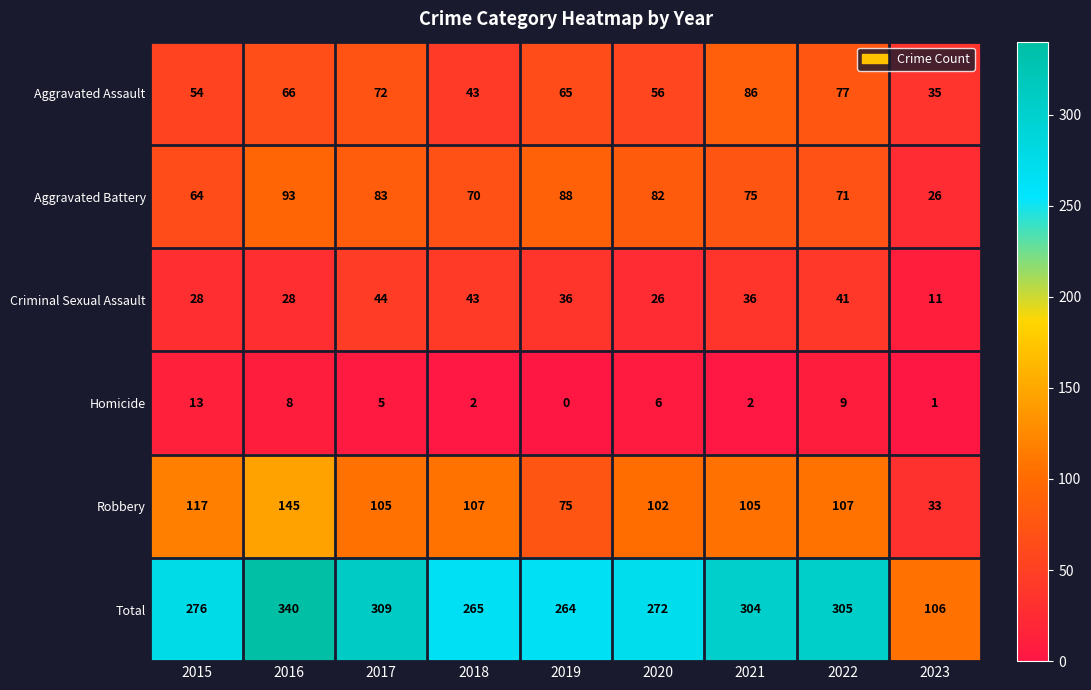

At which label is Homicide closest to 6?

2020